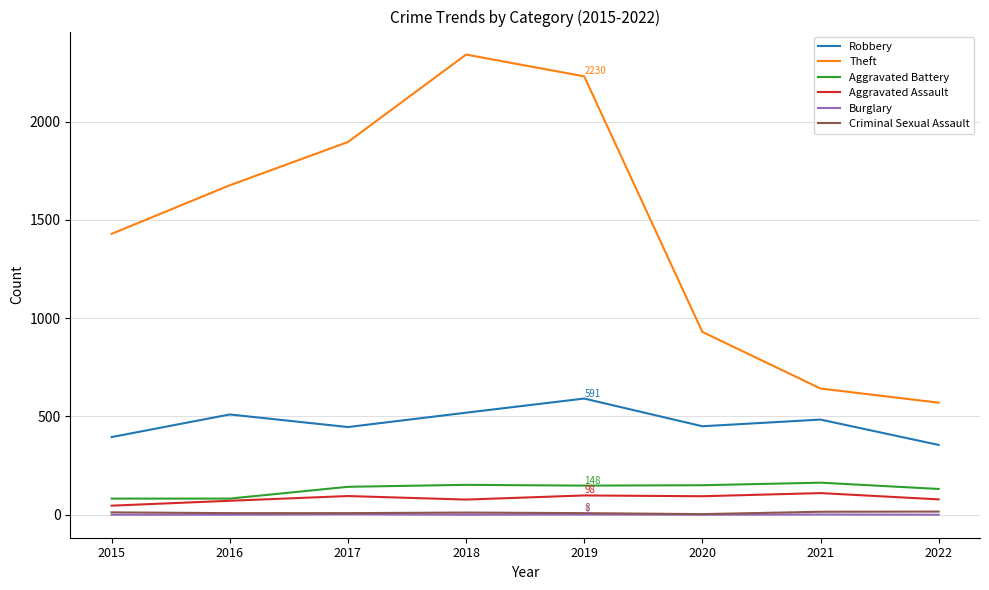

What are all the series names shown in the legend?

Robbery, Theft, Aggravated Battery, Aggravated Assault, Burglary, Criminal Sexual Assault